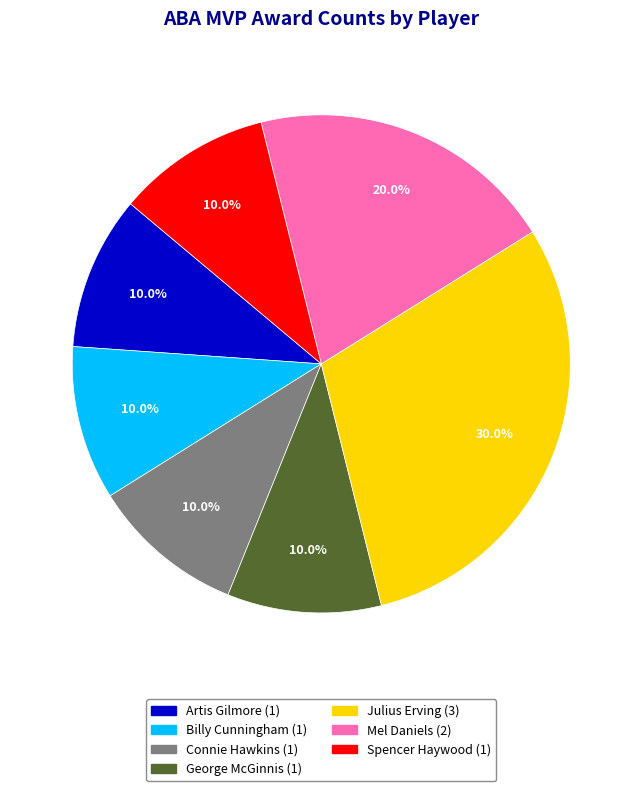

Is the sum of Artis Gilmore and Mel Daniels greater than half?

No